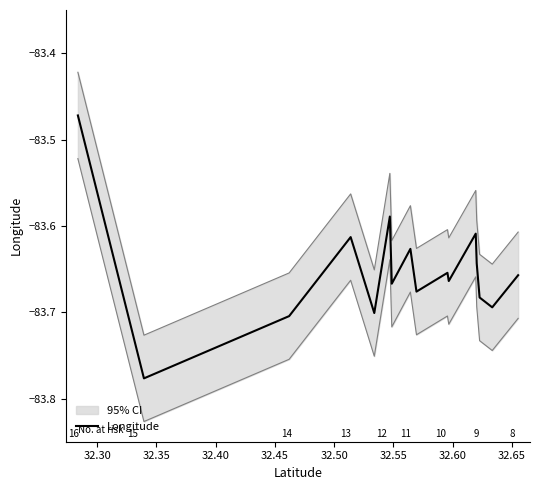

The chart shows a value of -83.7 at 32.45. True or false?

True